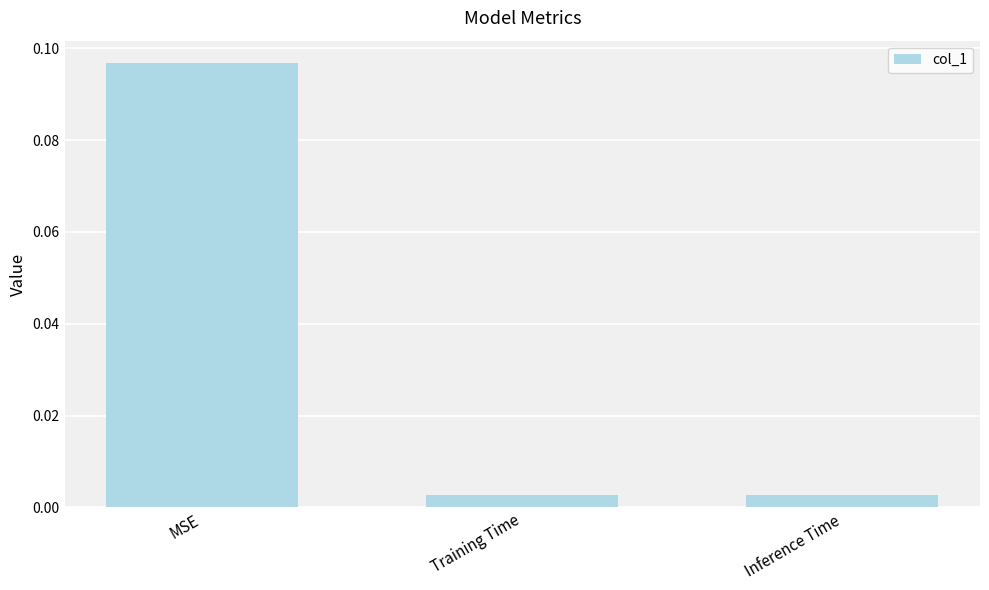

Between Training Time and MSE, which is larger?

MSE